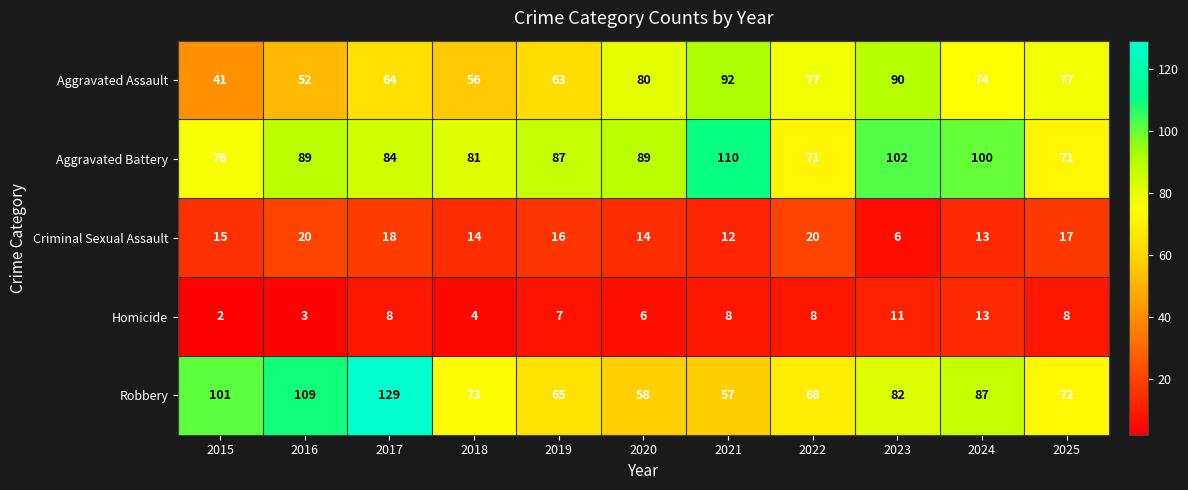

Which series changed the most between 2023 and 2025?

Aggravated Battery